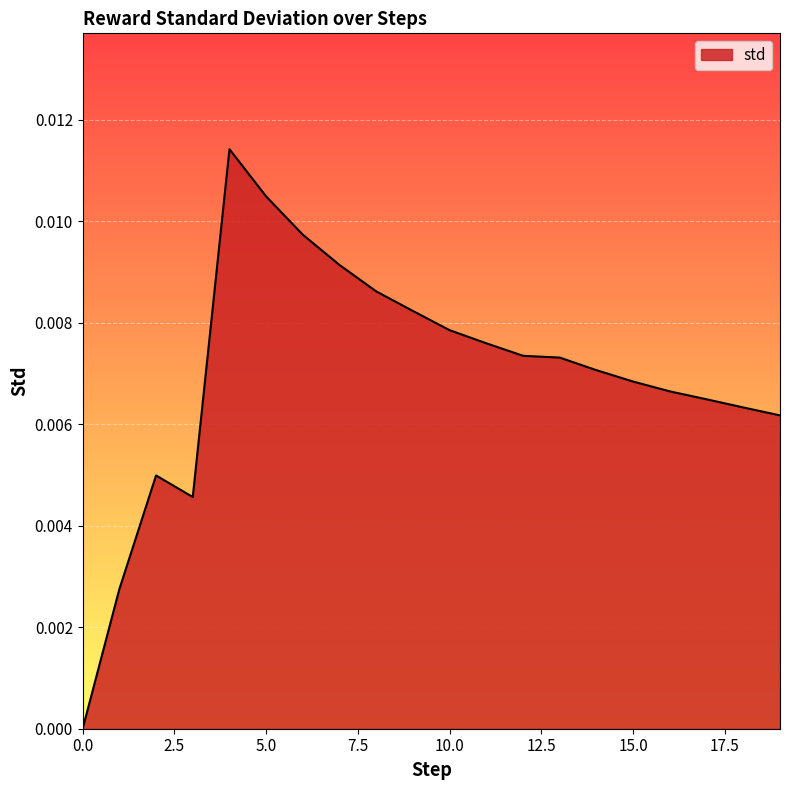

Rank the categories by value from lowest to highest.

0, 1, 3, 2, 19, 18, 17, 16, 15, 14, 13, 12, 11, 10, 9, 8, 7, 6, 5, 4